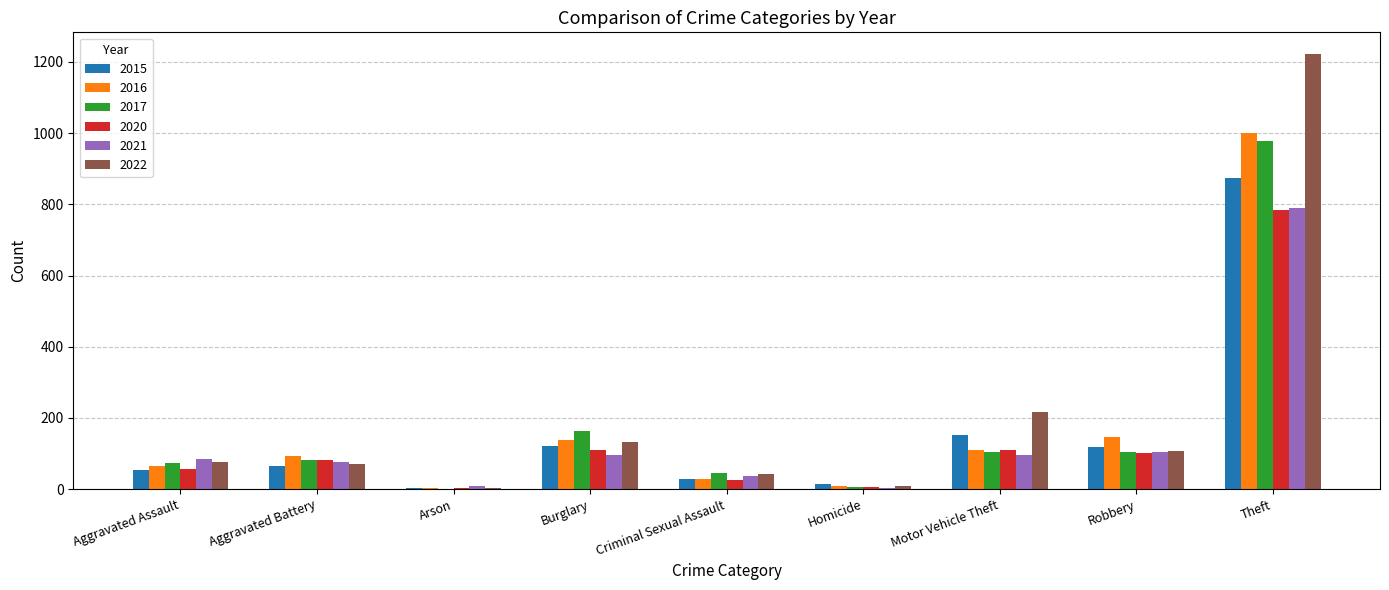

The value of 2015 at Robbery is 57. True or false?

False